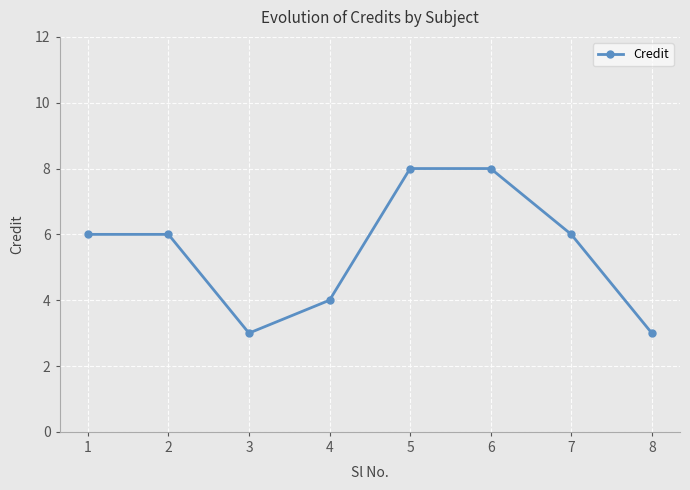

Reading left to right, what are all the values shown in this chart?

1=6	2=6	3=3	4=4	5=8	6=8	7=6	8=3